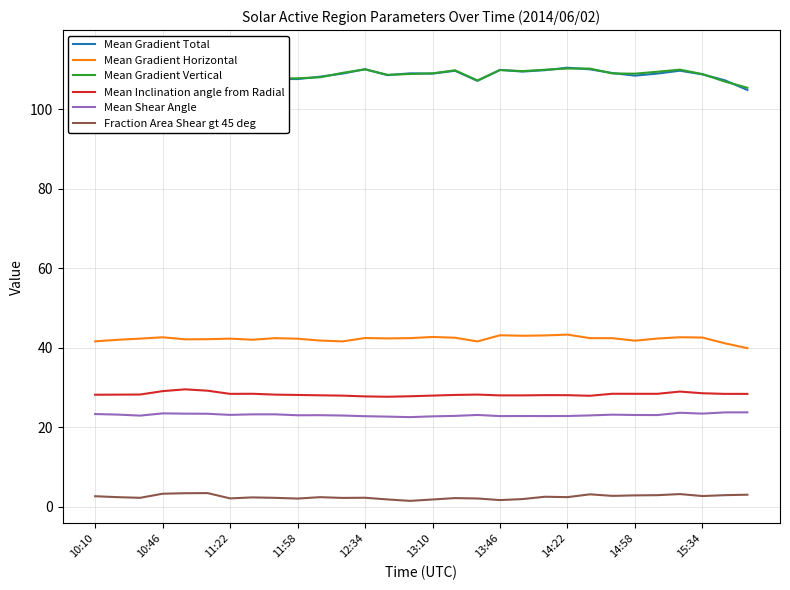

What is the lowest value of the Mean Gradient Horizontal series?

39.9